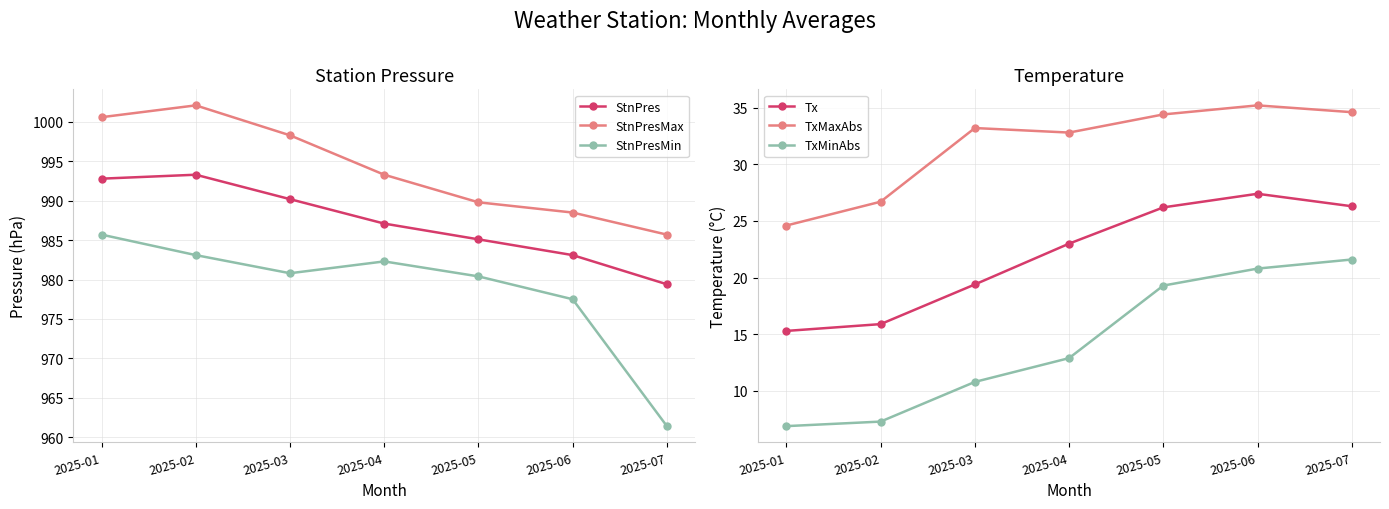

At which category does StnPres reach its first local peak?

2025-02